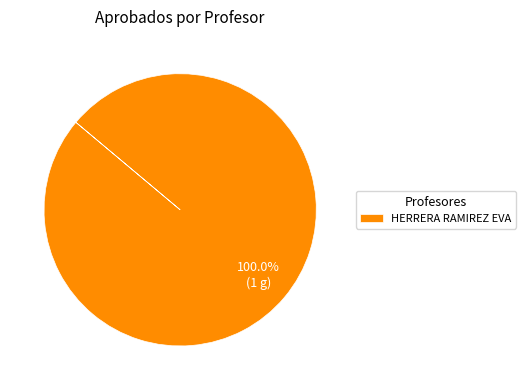

What is the majority slice?

HERRERA RAMIREZ EVA